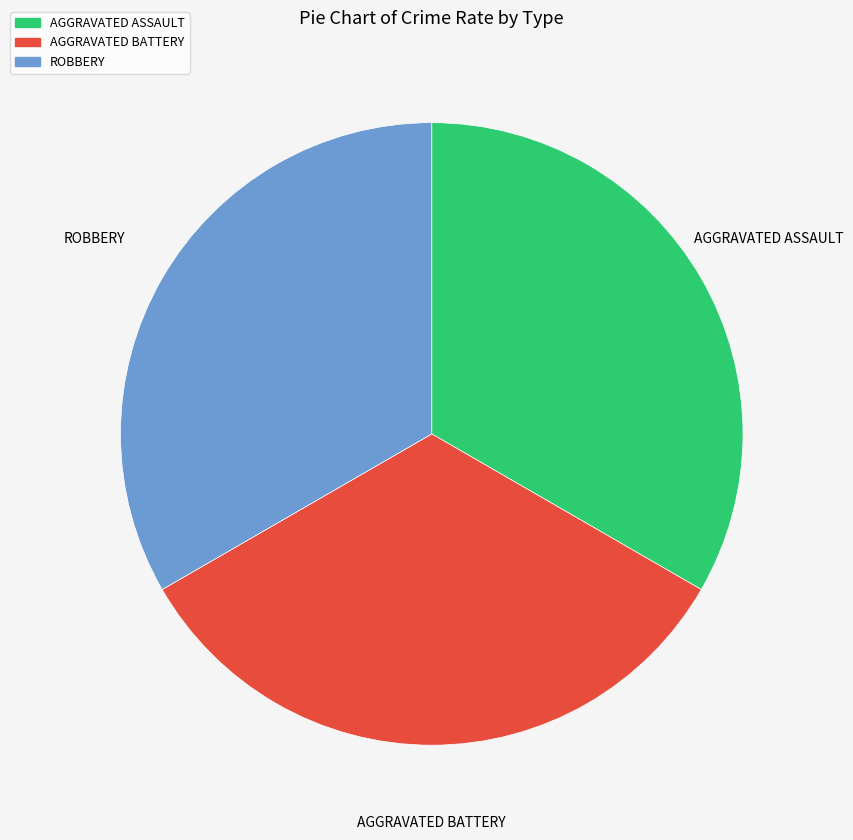

Approximately how many times larger is the value at AGGRAVATED ASSAULT compared to AGGRAVATED BATTERY?

1.0